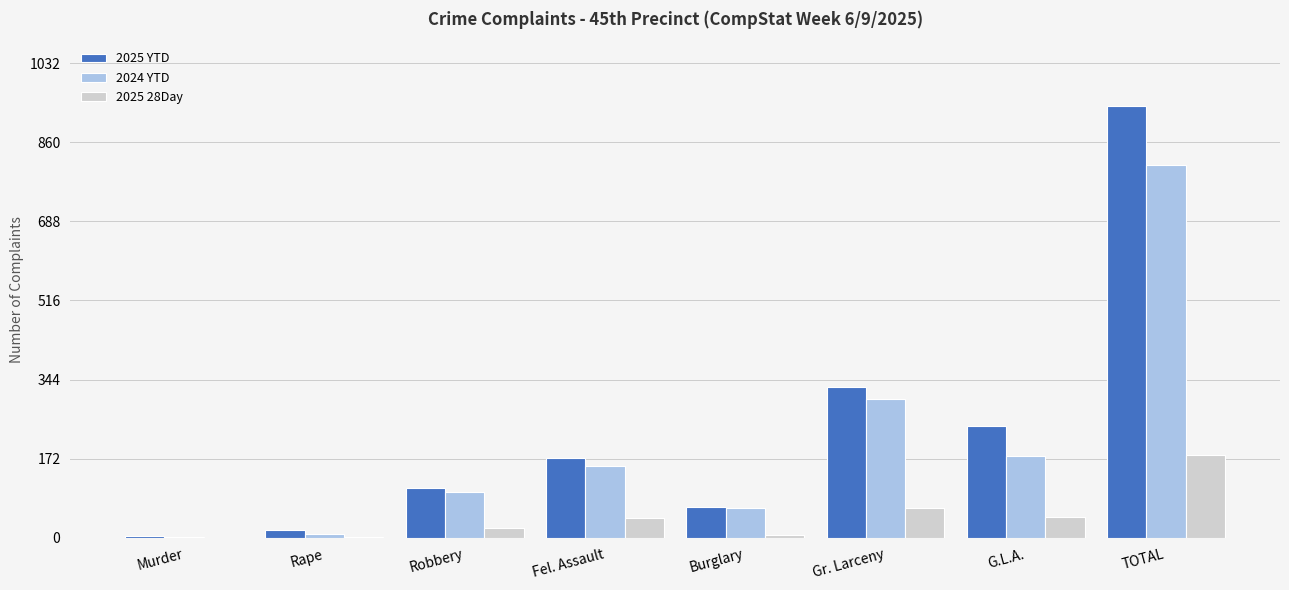

Read the 2025 YTD value at Robbery, to the nearest 10.

110